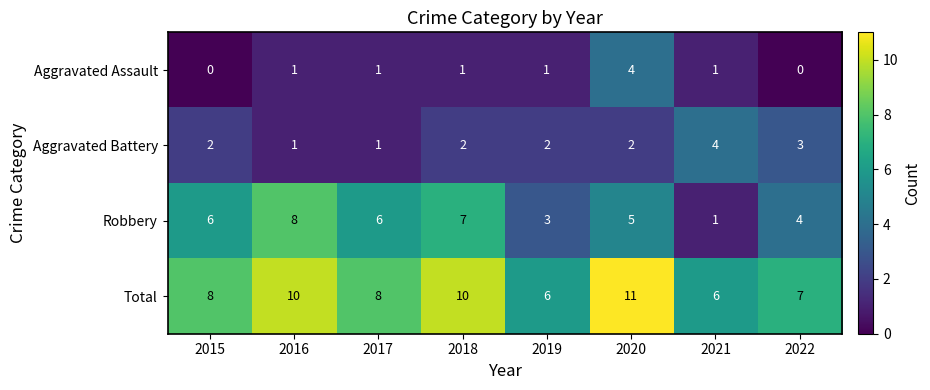

At which label does Aggravated Battery reach its peak?

2021